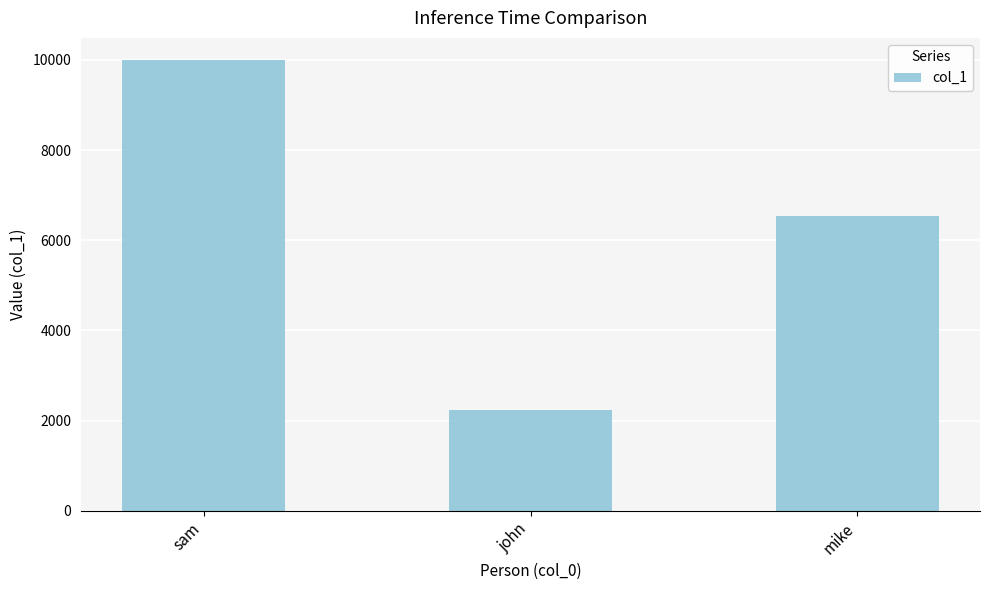

At which label does the data first exceed 6543?

sam